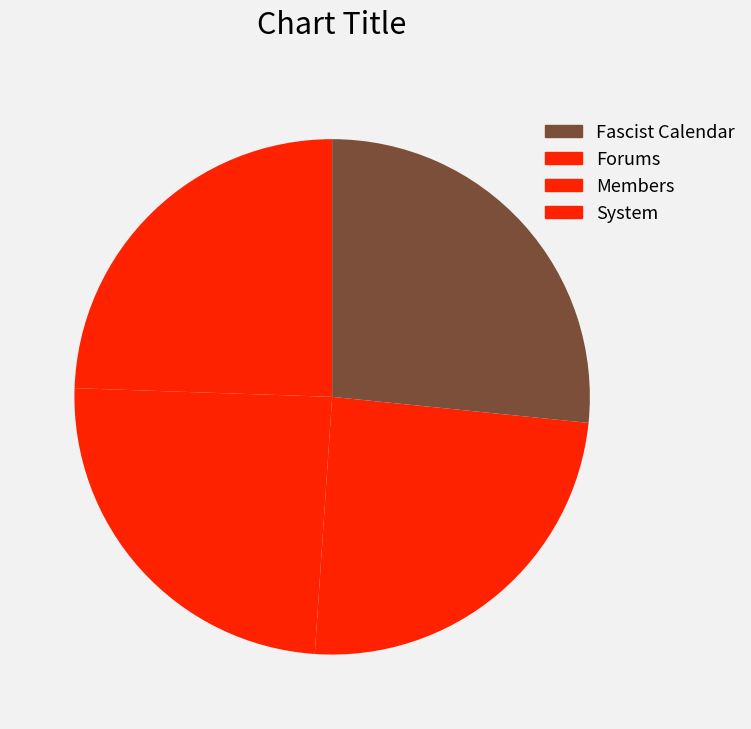

How many segments does this pie chart have?

4